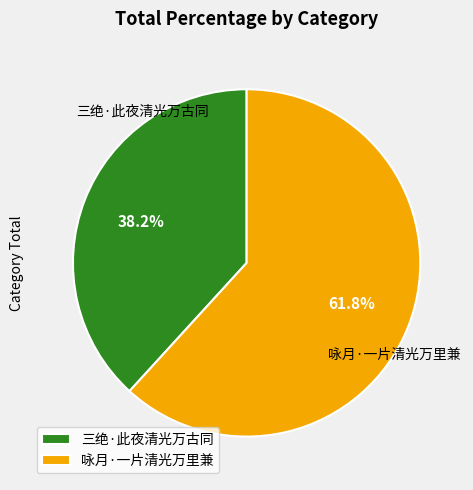

Rank the categories by value from highest to lowest.

咏月·一片清光万里兼, 三绝·此夜清光万古同